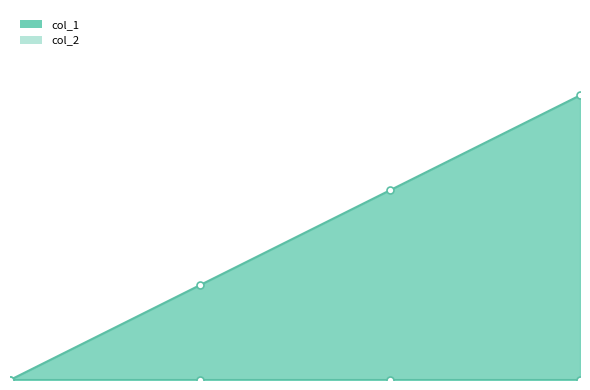

Rank the categories by value from lowest to highest.

1456871418, 1461630829, 1464222836, 1464395633